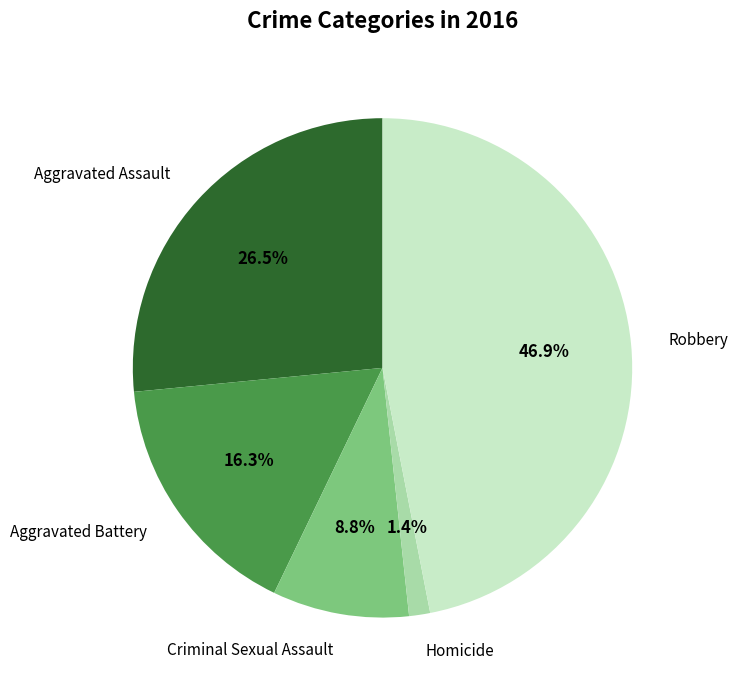

Is there a majority slice in this chart?

No